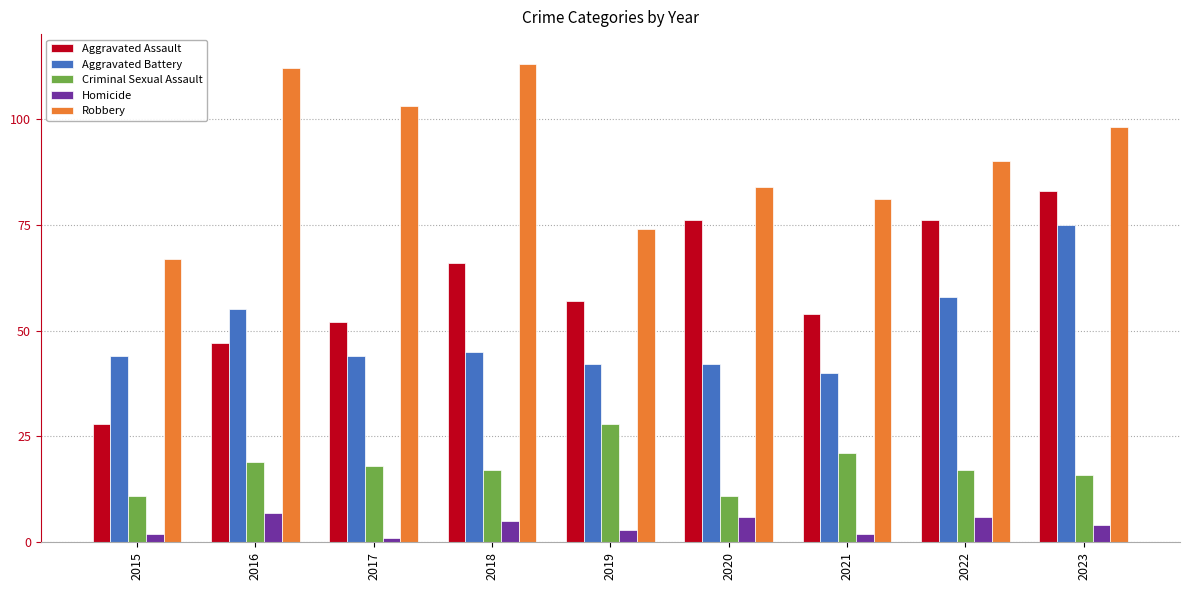

What is the total value across all series at 2023?

276